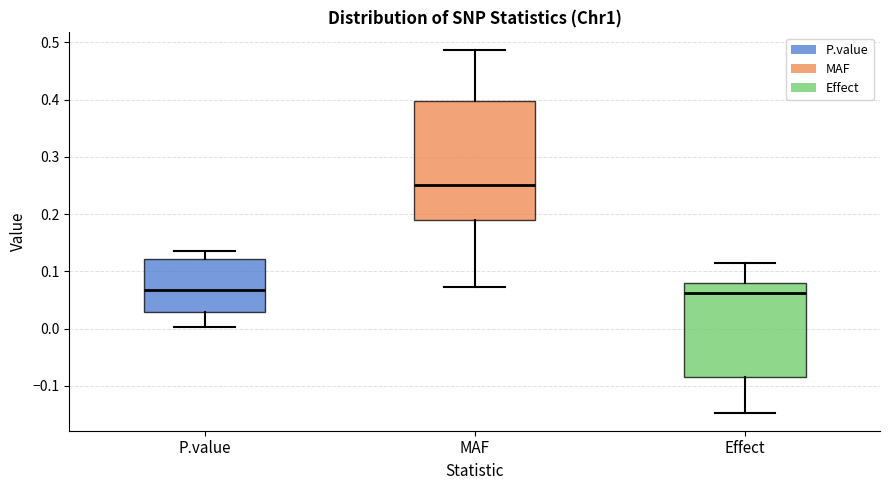

Reading left to right, transcribe this box plot: for each box, give where its median line is, the range the box spans, and where its two whiskers end, as read against the y-axis. The values are not printed on the chart, so give them approximately, as read against the axis.

P.value: median 0.07, box 0.03 to 0.12, whiskers 0.00 to 0.14
MAF: median 0.25, box 0.19 to 0.40, whiskers 0.07 to 0.49
Effect: median 0.06, box -0.08 to 0.08, whiskers -0.15 to 0.11